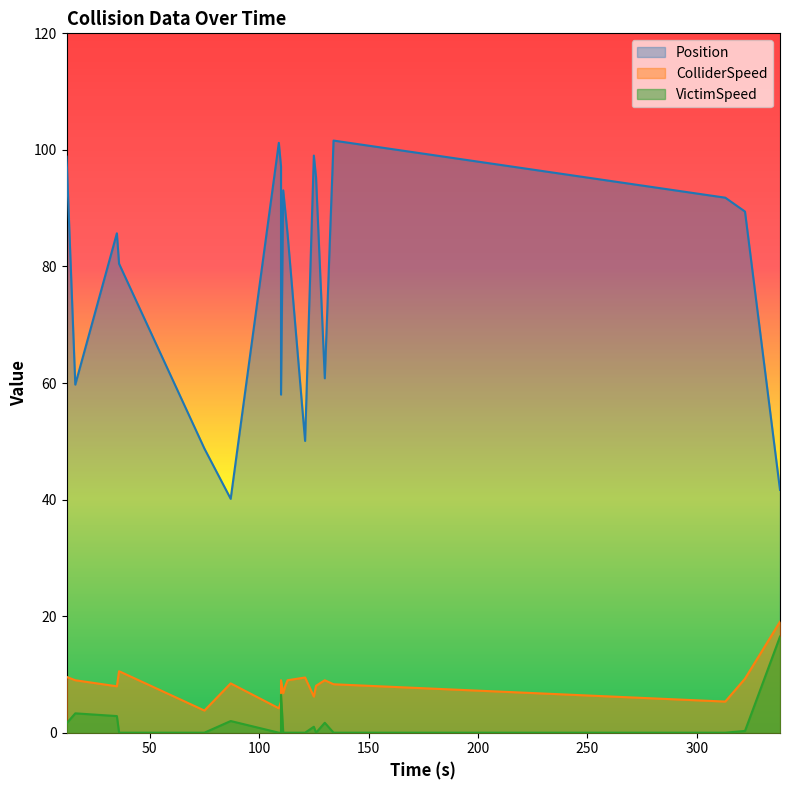

What is the difference between the maximum and minimum values in the Position series?

61.5